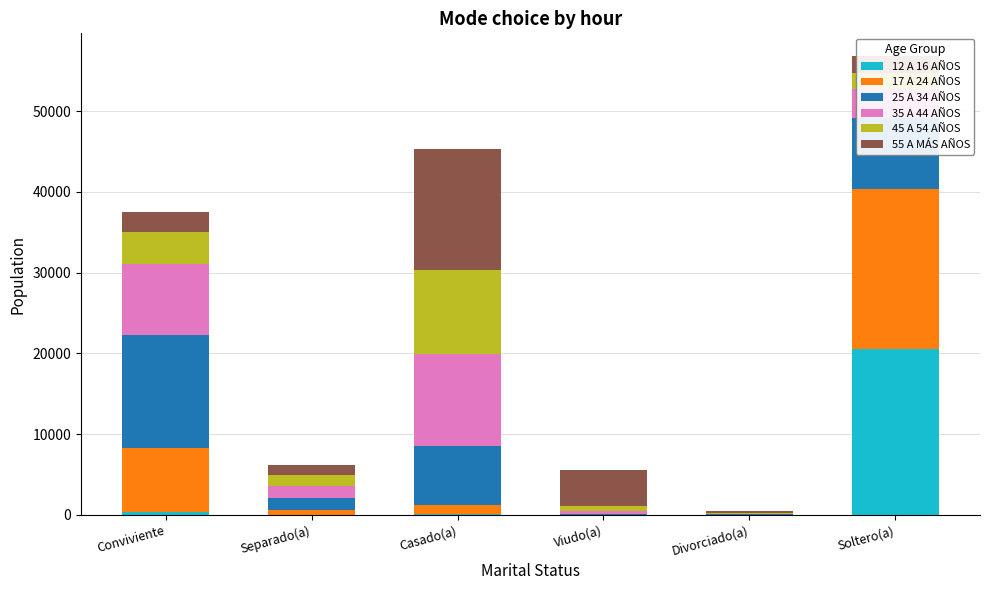

Which category has the highest value in the 12 A 16 AÑOS series?

Soltero(a)